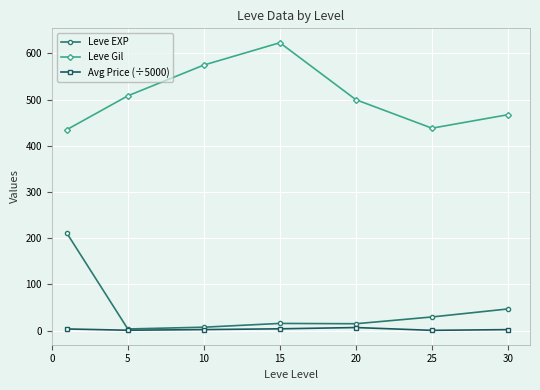

True or false: Leve Gil and Avg Price (÷5000) cross at least once.

False